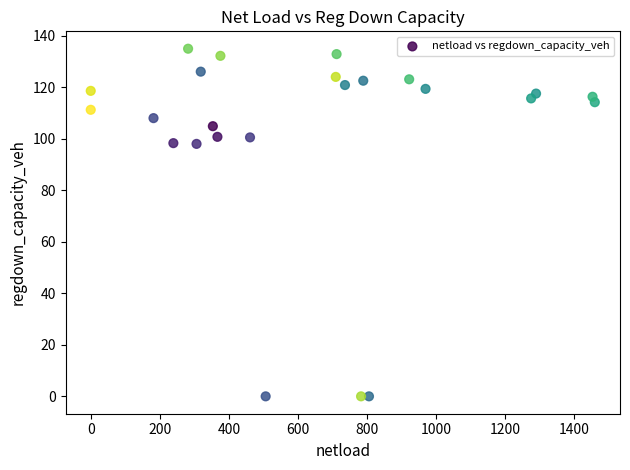

What is the range of Y values (max minus min)?

135.0